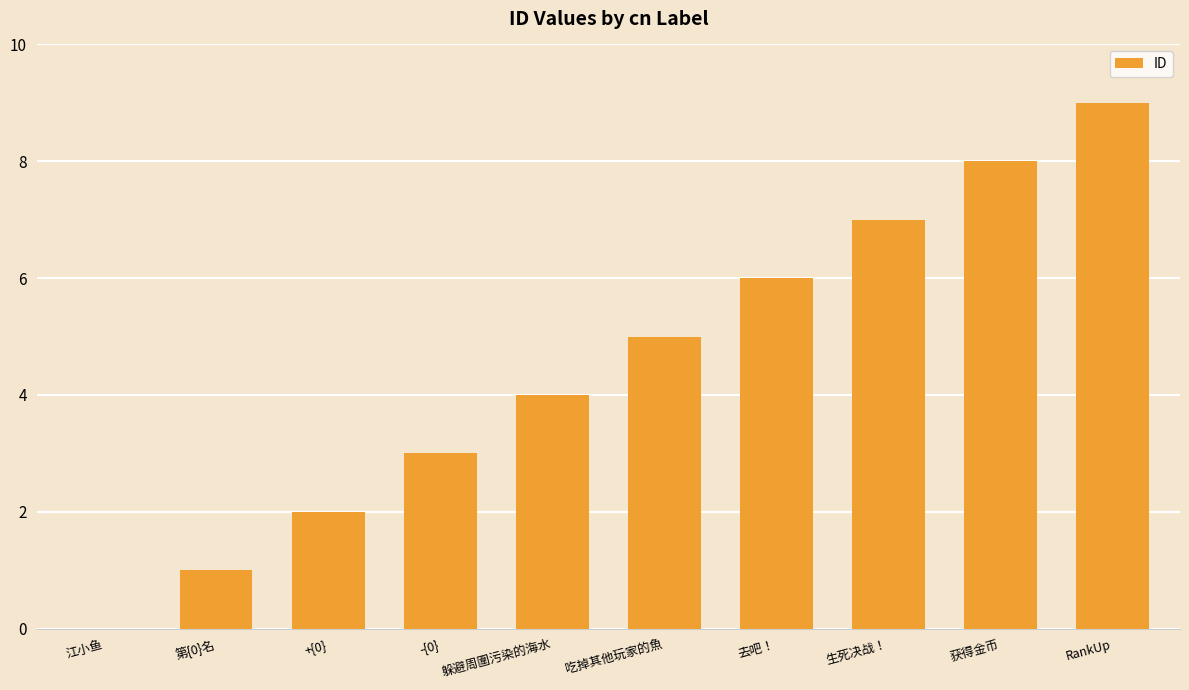

The value at 获得金币 is 12. True or false?

False